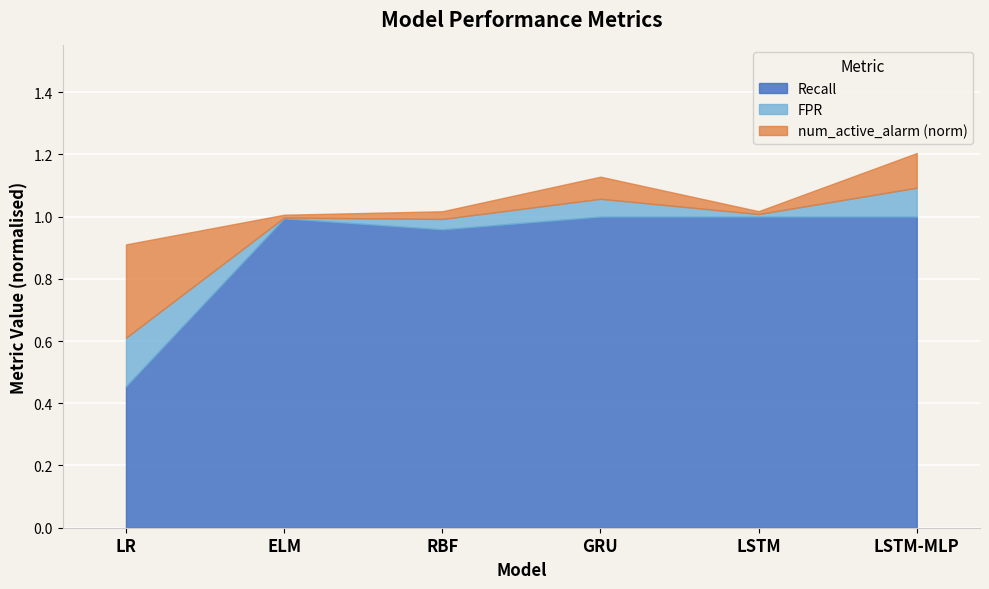

How many interior local valleys does the Recall series have?

1